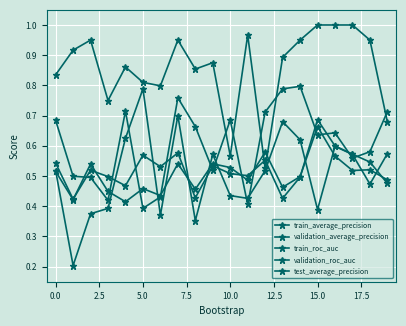

How many lines are shown in the chart?

5